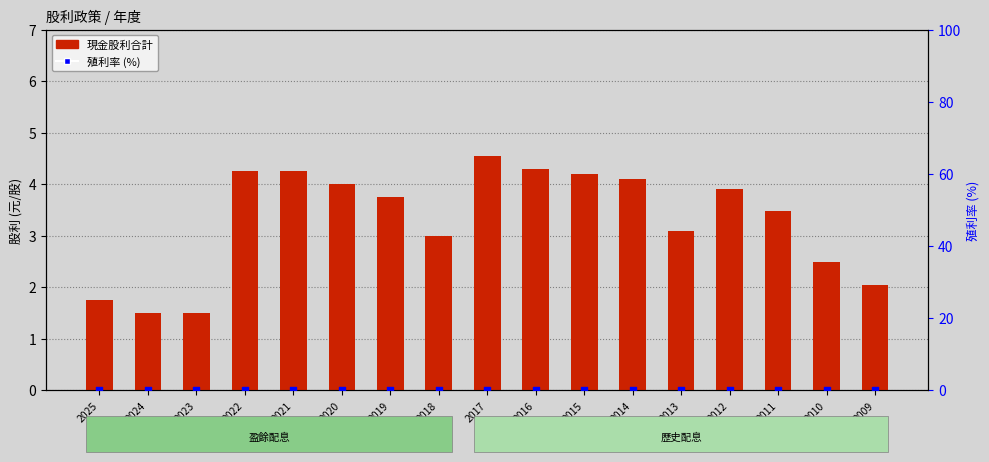

Which series has the largest total across all categories?

現金股利合計